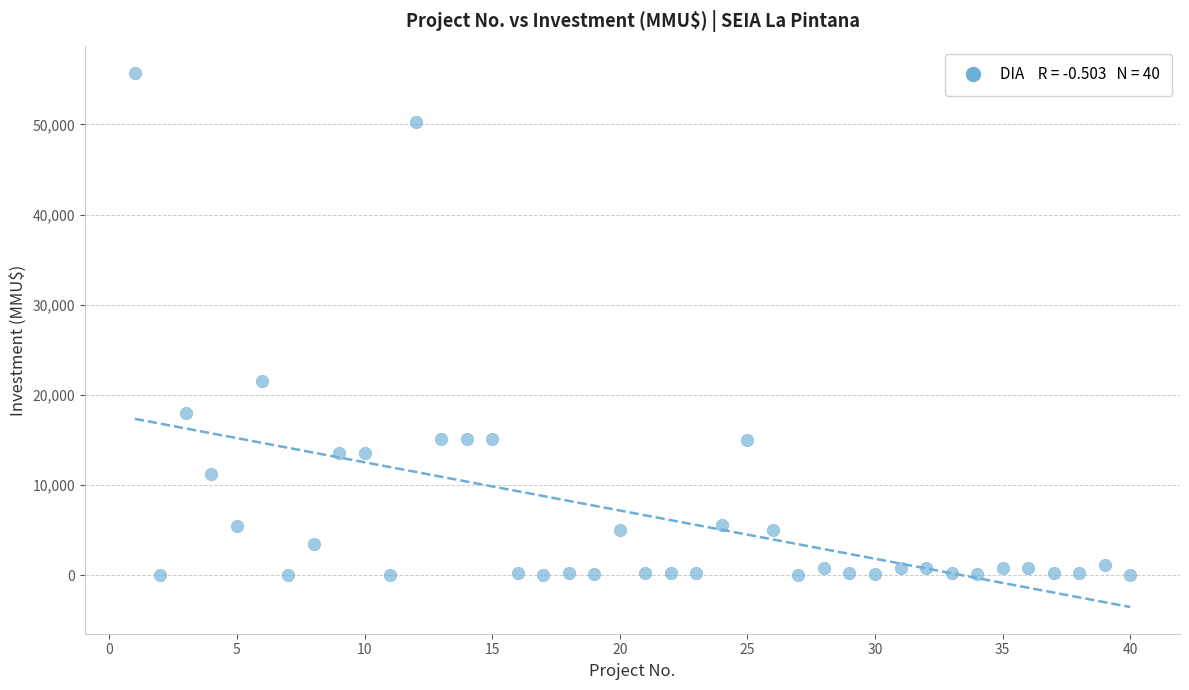

What Y value in the scatter plot is closest to 27847?

21500